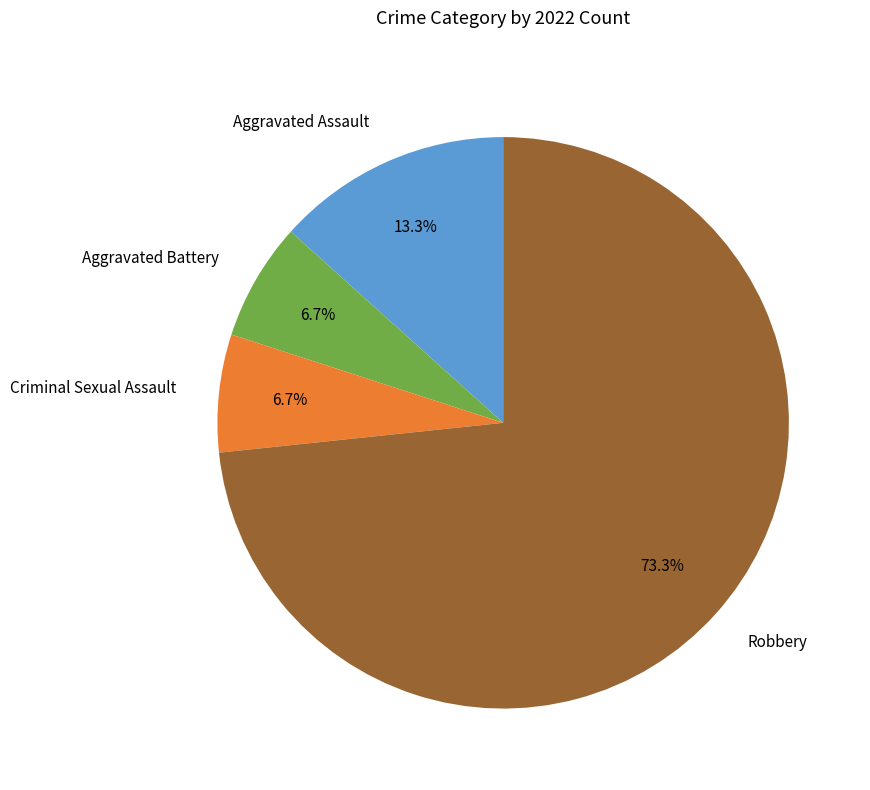

Which category accounts for the majority?

Robbery